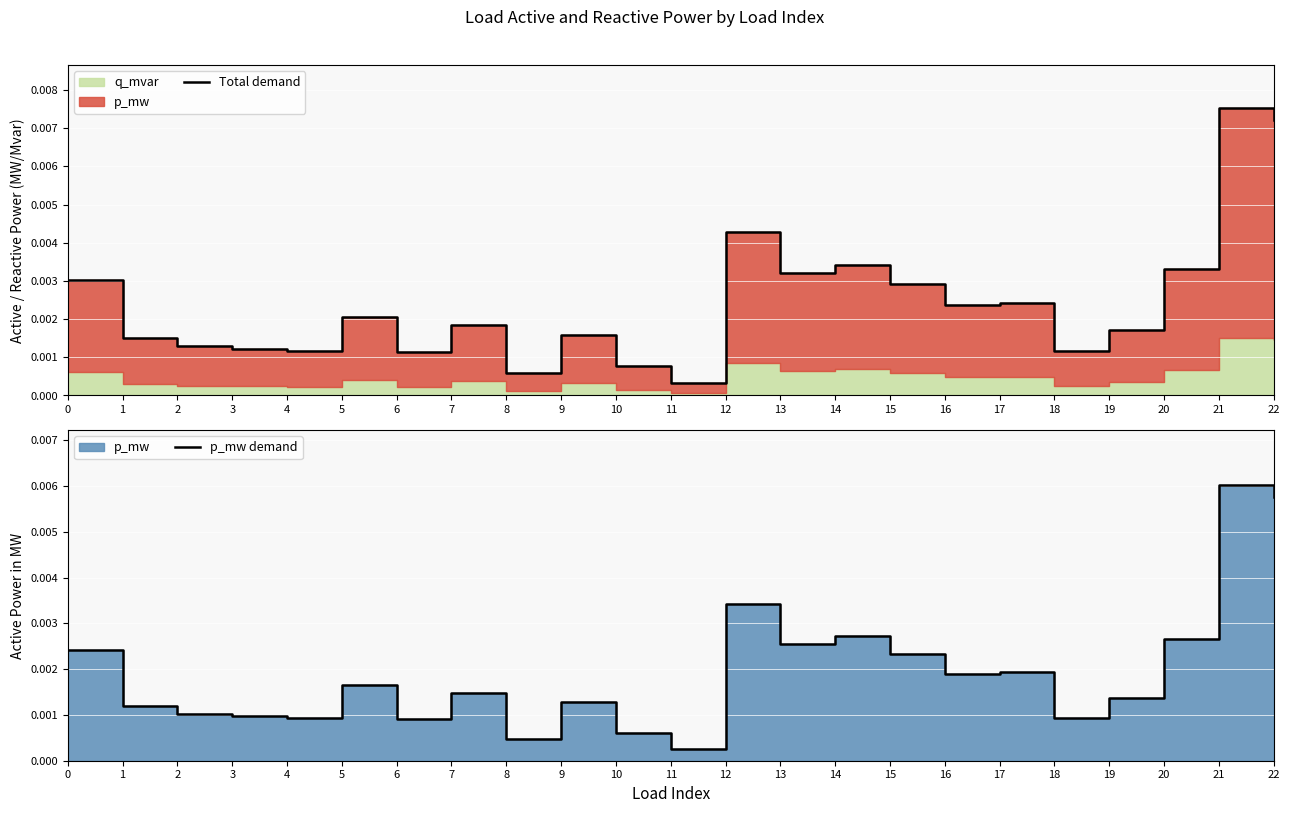

Is it true that Total demand equals 0.0 at 1?

False